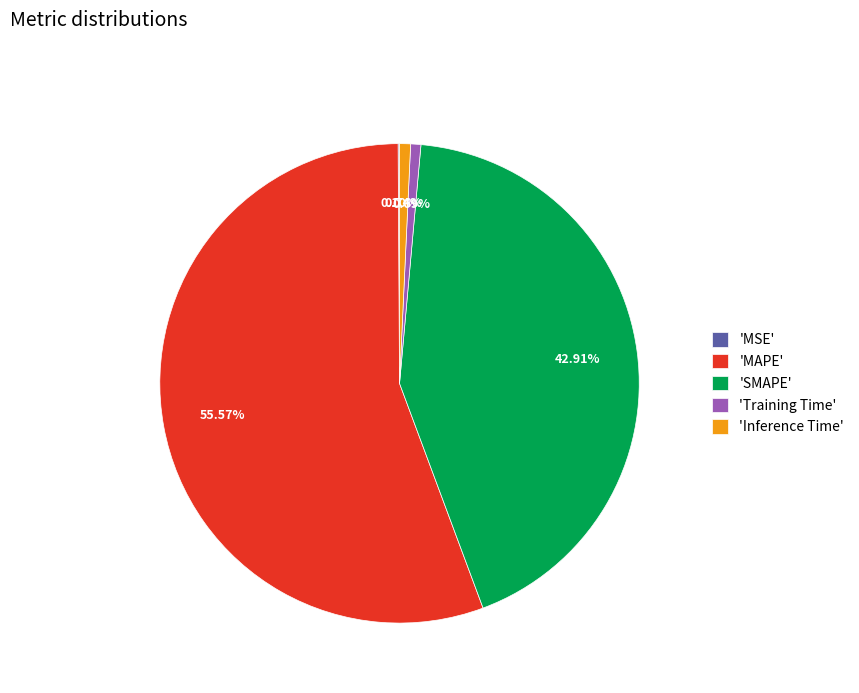

Is 'MAPE' the majority of the pie?

Yes